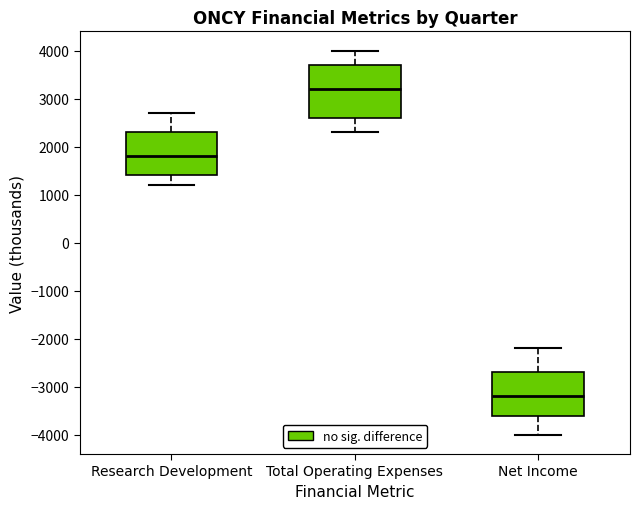

Reading left to right, transcribe this box plot: for each box, give where its median line is, the range the box spans, and where its two whiskers end, as read against the y-axis. The values are not printed on the chart, so give them approximately, as read against the axis.

Research Development: median 1800, box 1400 to 2300, whiskers 1200 to 2700
Total Operating Expenses: median 3200, box 2600 to 3700, whiskers 2300 to 4000
Net Income: median -3200, box -3600 to -2700, whiskers -4000 to -2200